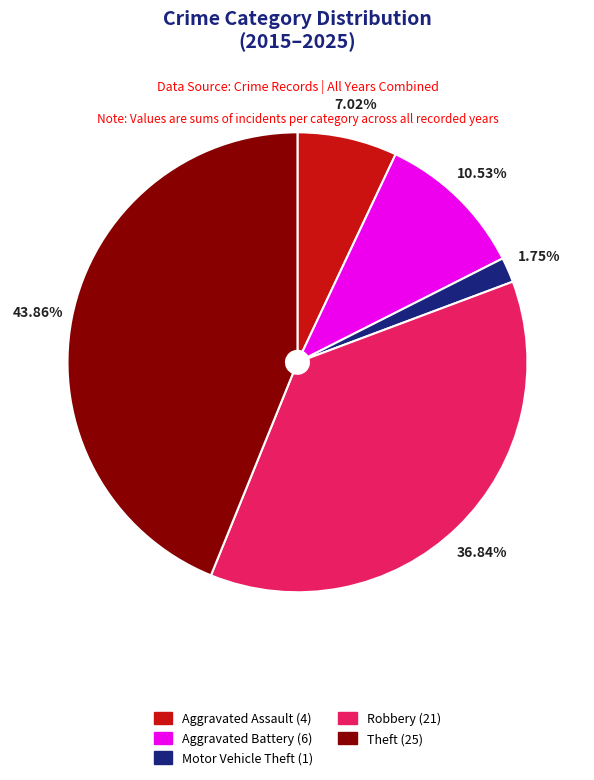

To the nearest percent, what percentage of the pie is Aggravated Assault?

7%